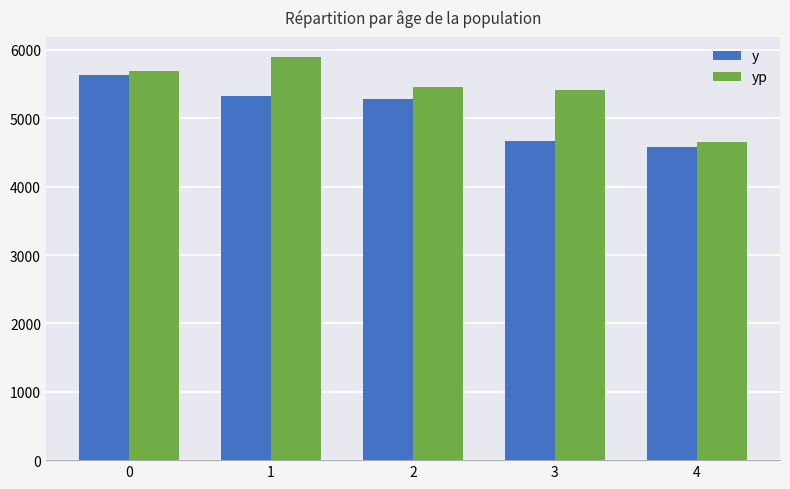

Rank the series by their average value, from highest to lowest.

yp, y